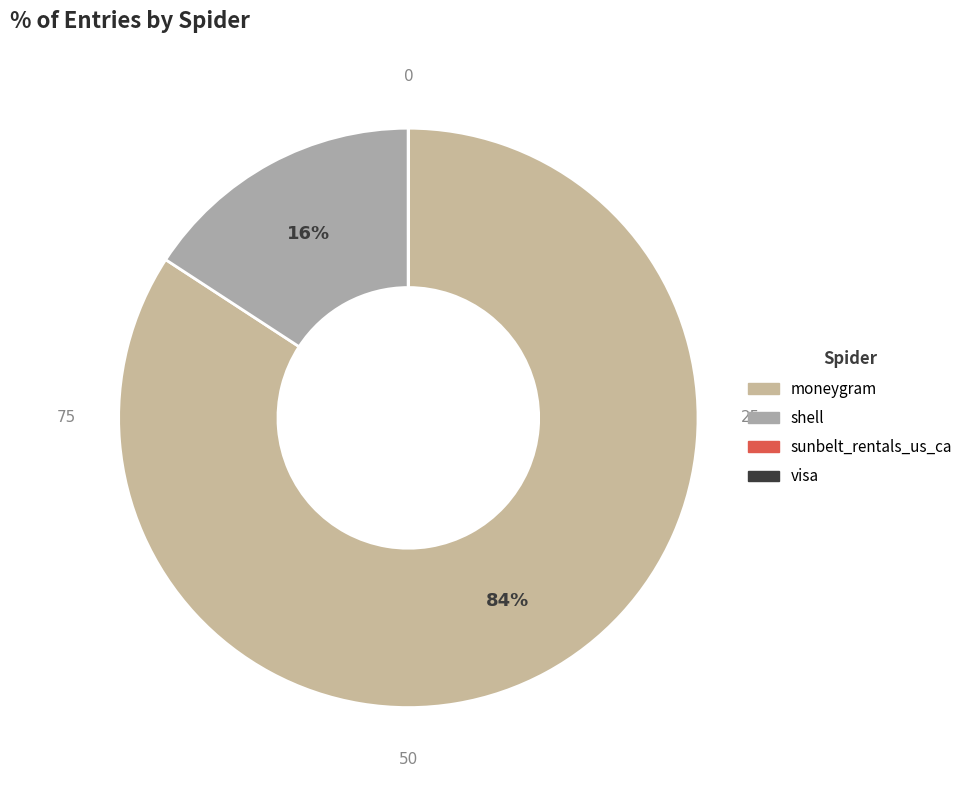

Which category accounts for the majority?

moneygram